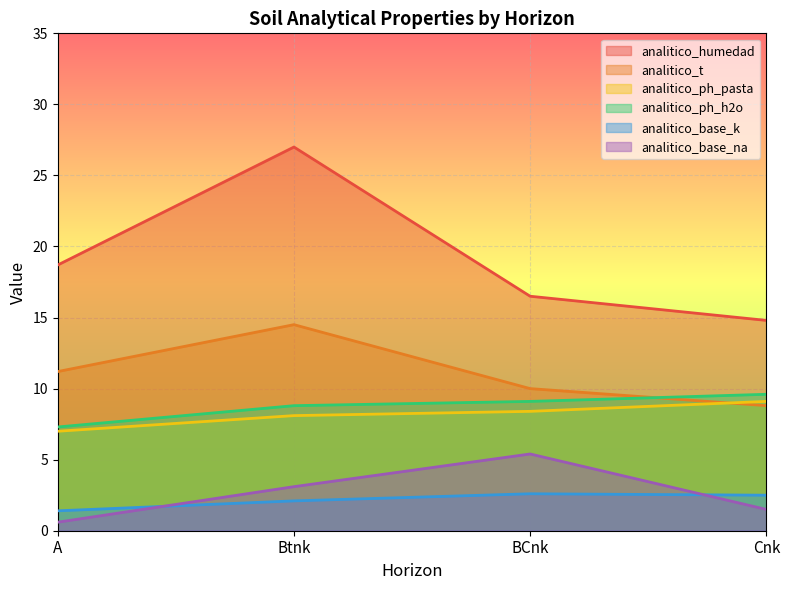

What is the total value across all series at A?

46.2